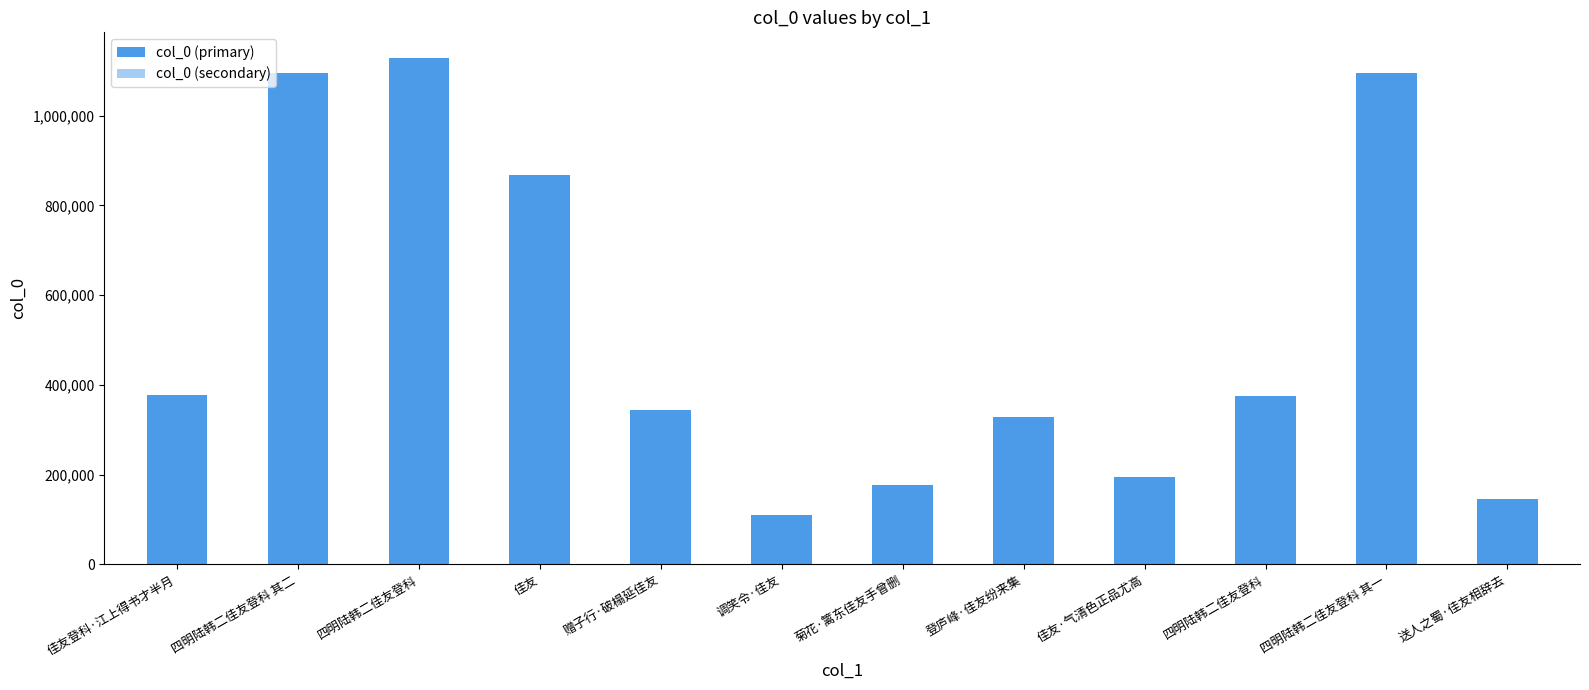

Reading left to right, extract all data points from this chart.

col_0 (primary): 376322.0	1096205.0	1129520.0	867928.0	344061.0	109890.0	177659.0	327335.0	193780.0	375898.0	1096204.0	145467.0
col_0 (secondary): 282241.5	822153.8	847140.0	650946.0	258045.8	82417.5	133244.2	245501.2	145335.0	281923.5	822153.0	109100.2